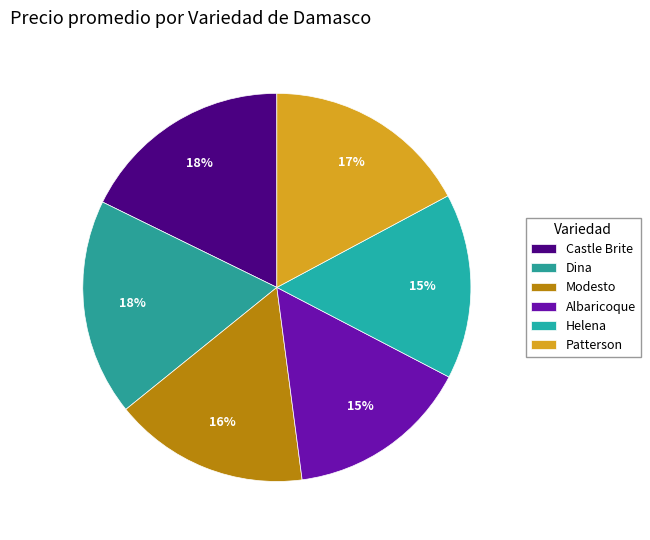

Which has a higher value, Helena or Patterson?

Patterson